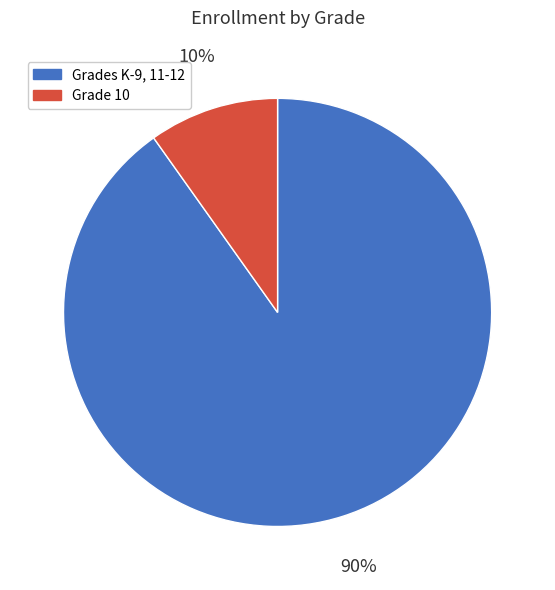

To the nearest percent, what is the difference between the largest and smallest slice percentages?

80%